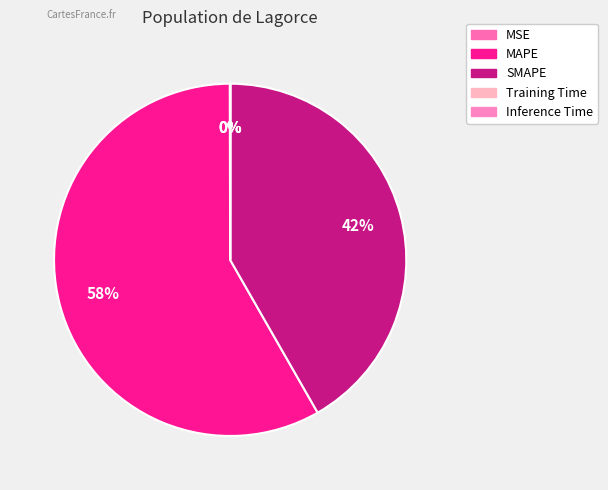

Does any single category account for the majority?

Yes